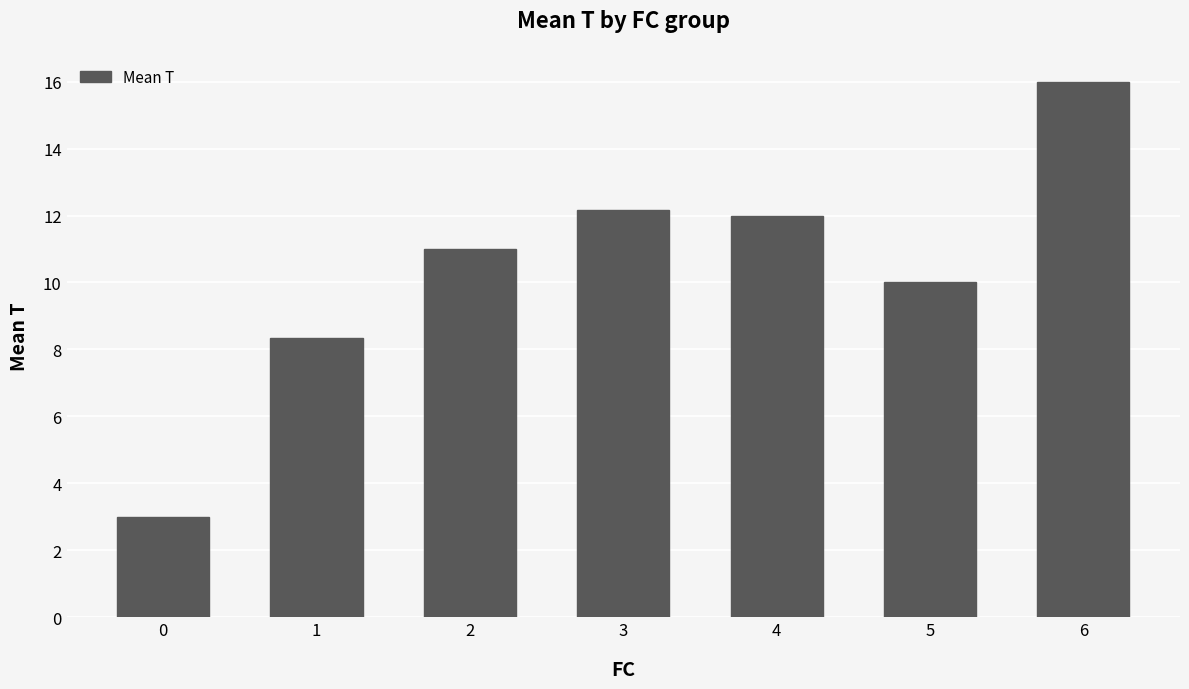

Which has a higher value, 5 or 0?

5